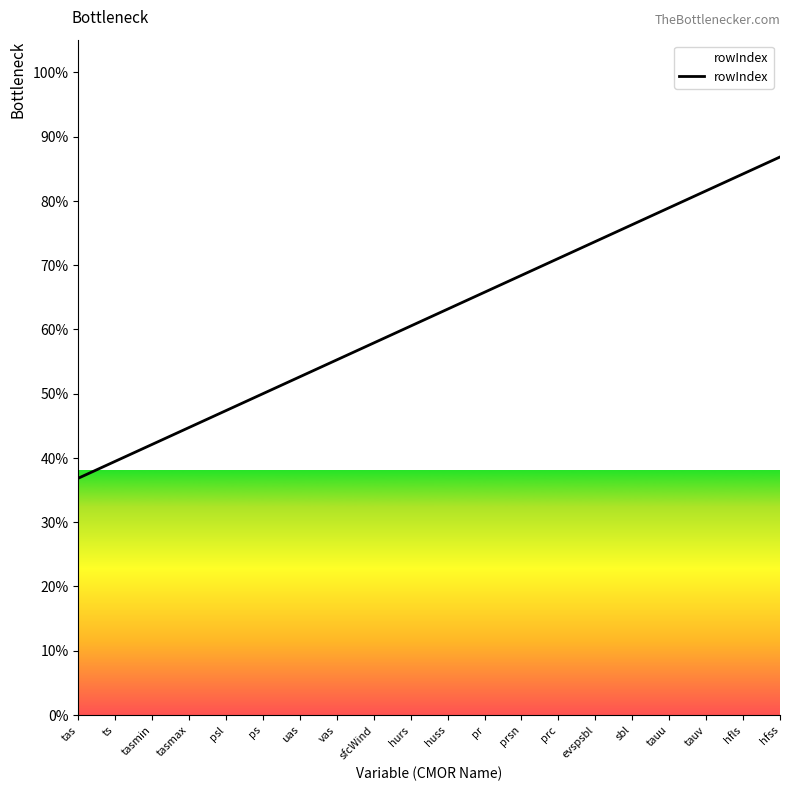

How many lines are shown in the chart?

1